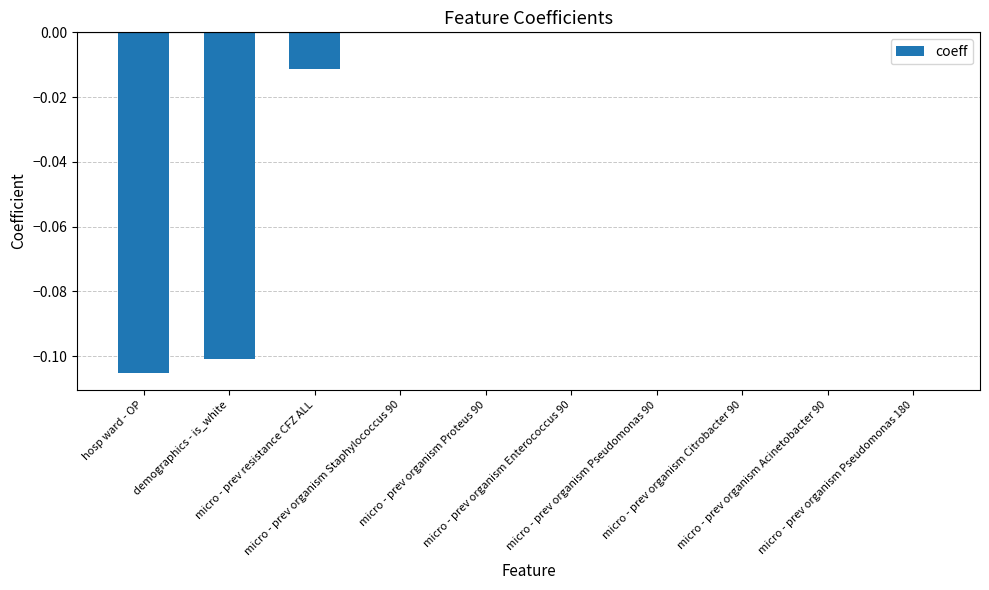

What position from the right is micro - prev organism Staphylococcus 90?

7